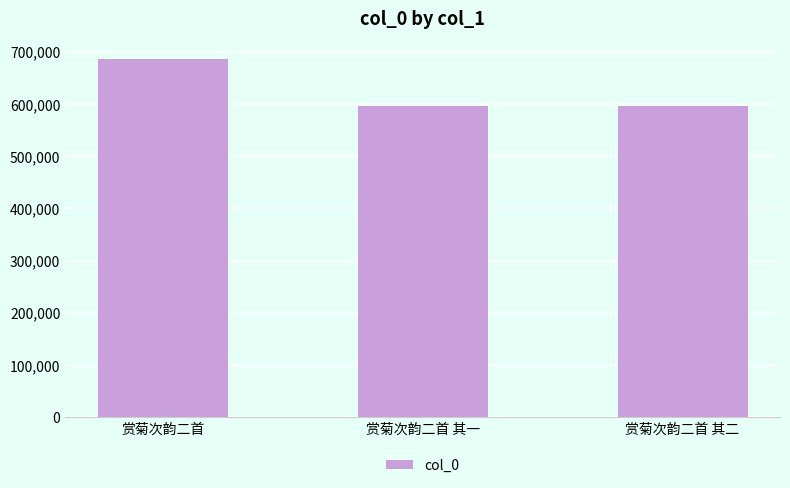

What is the smallest value displayed?

596336